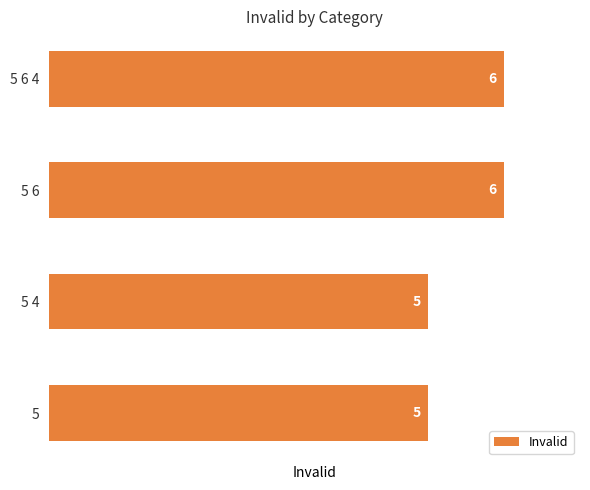

The chart shows a value of 5 at 5 4. True or false?

True